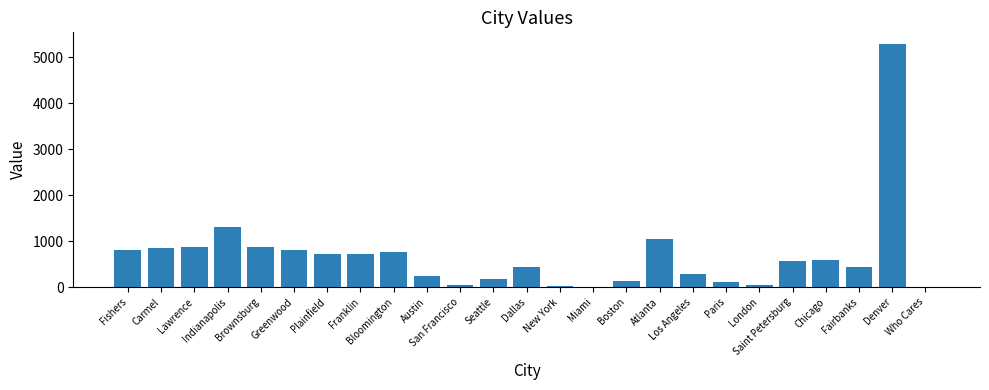

Count the number of categories in the chart.

25